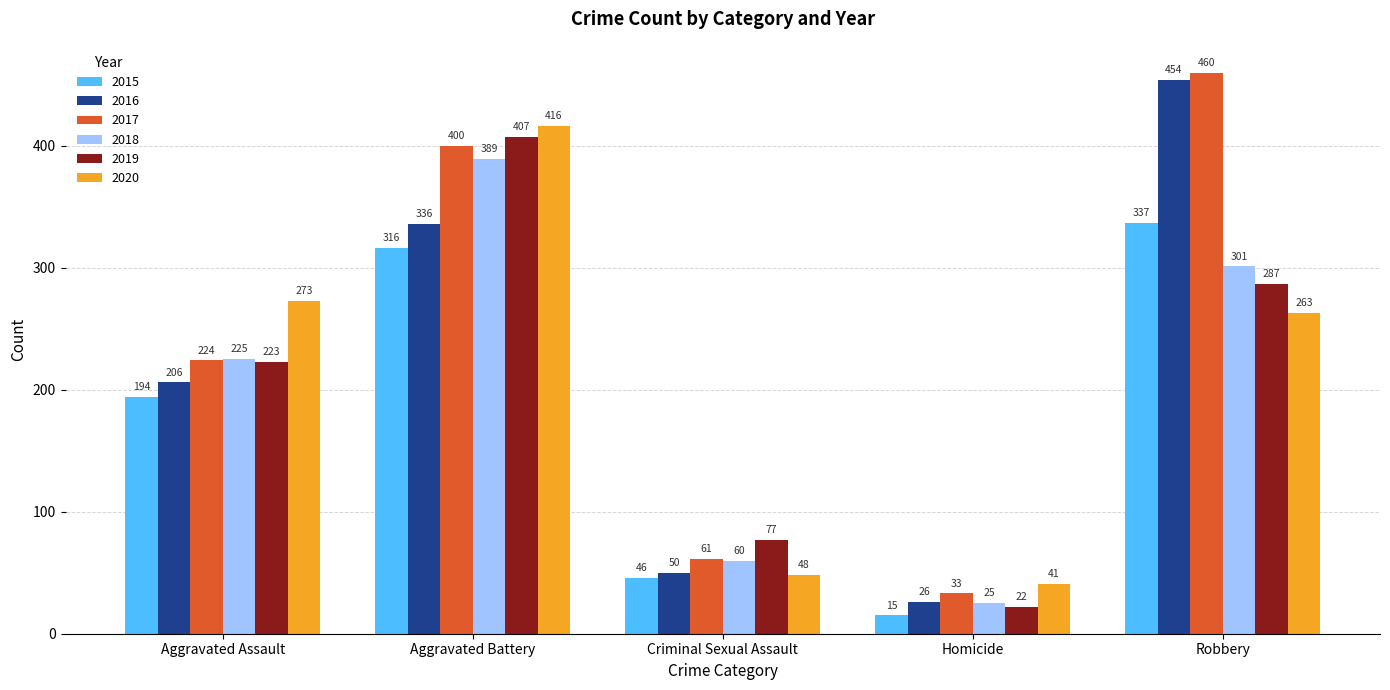

Is it true that 2015 equals 337 at Robbery?

True